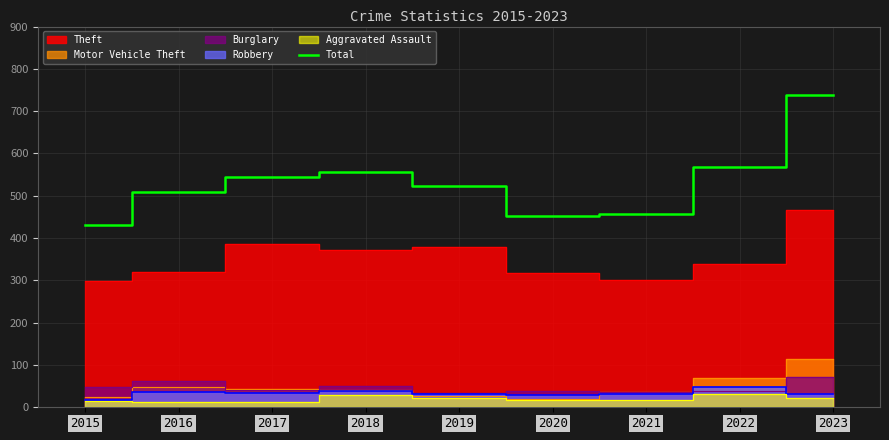

Which category has the lowest value across all series?

2015